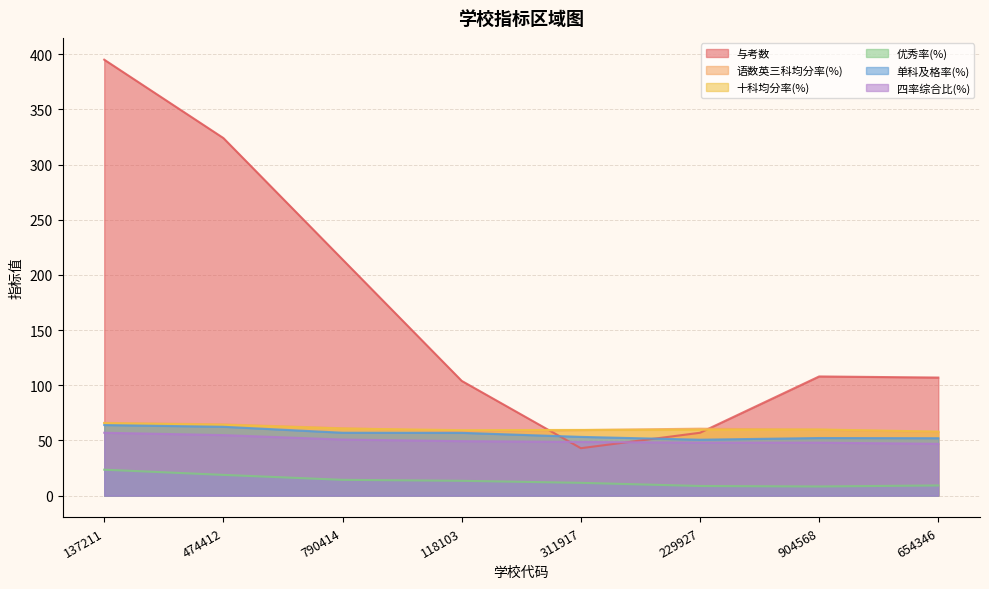

Does the chart have visible grid lines?

Yes